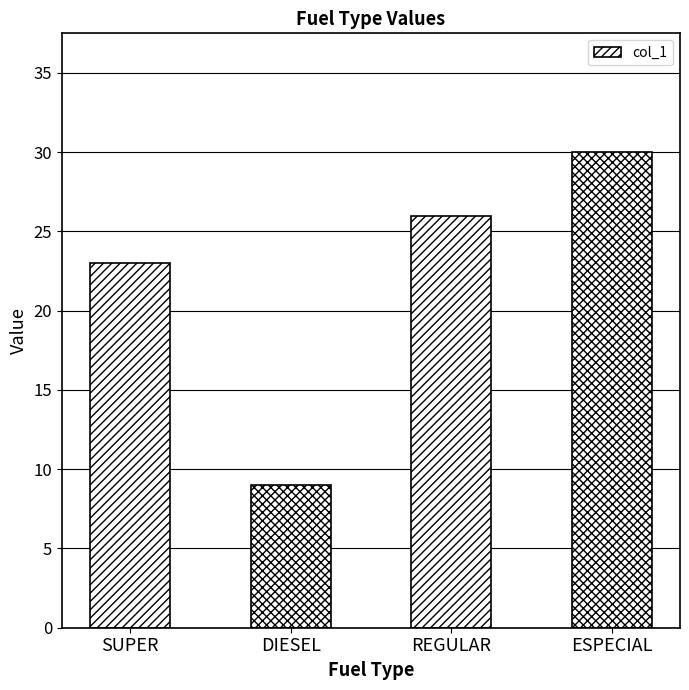

Reading right to left, list all the values displayed in this chart.

30	26	9	23